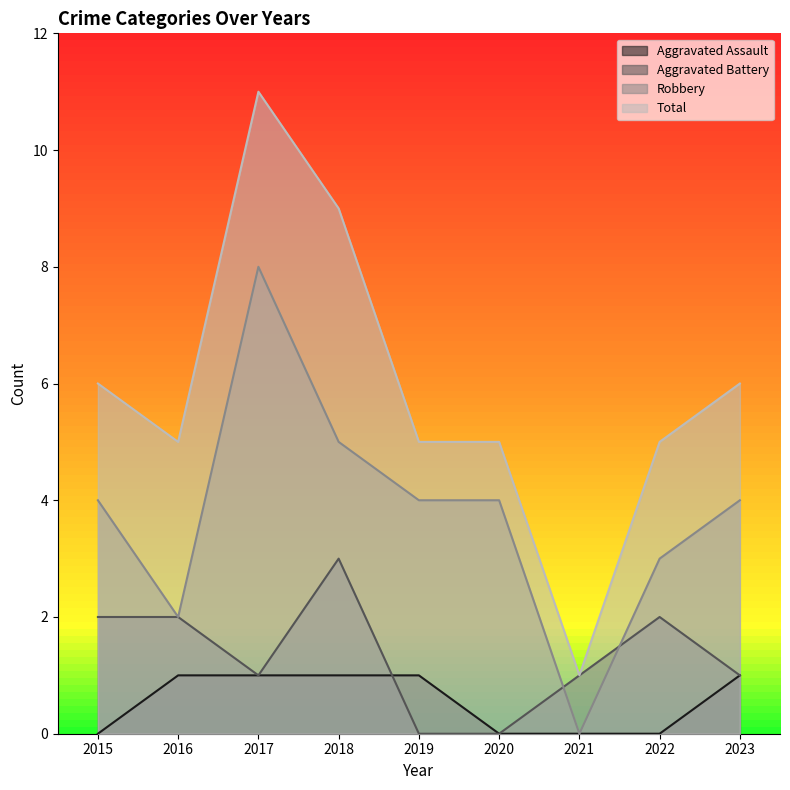

True or false: Robbery and Total intersect in this chart.

False